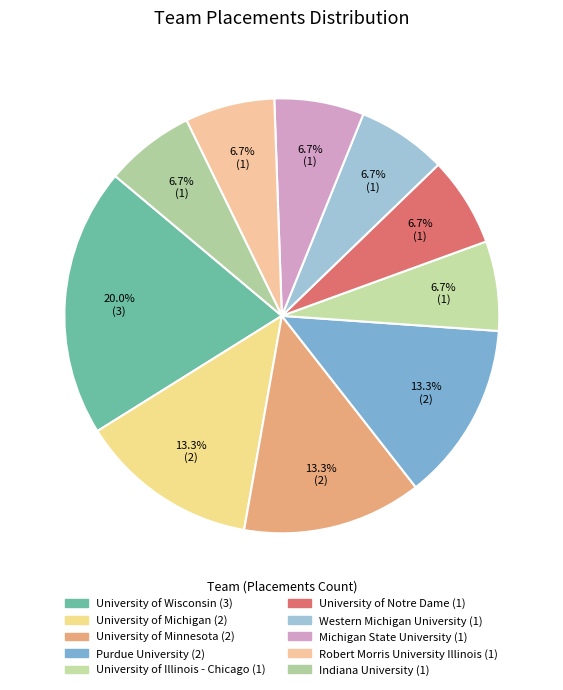

Is it true that University of Michigan is 27% of the pie?

False